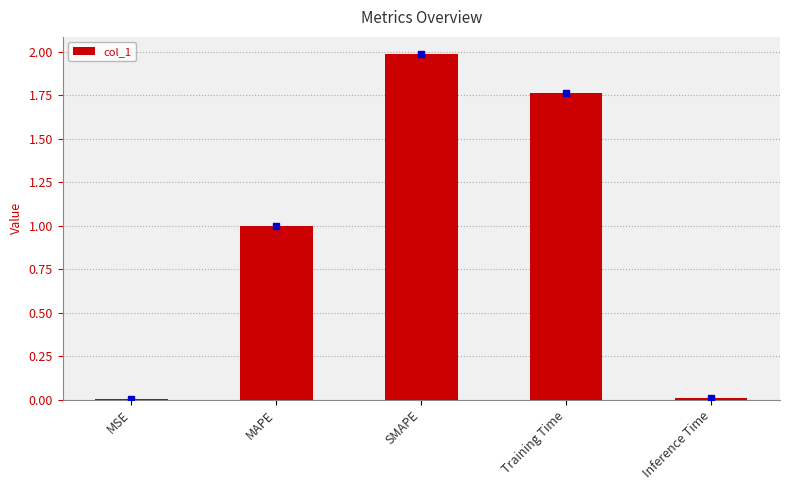

What is the greatest value displayed?

2.0